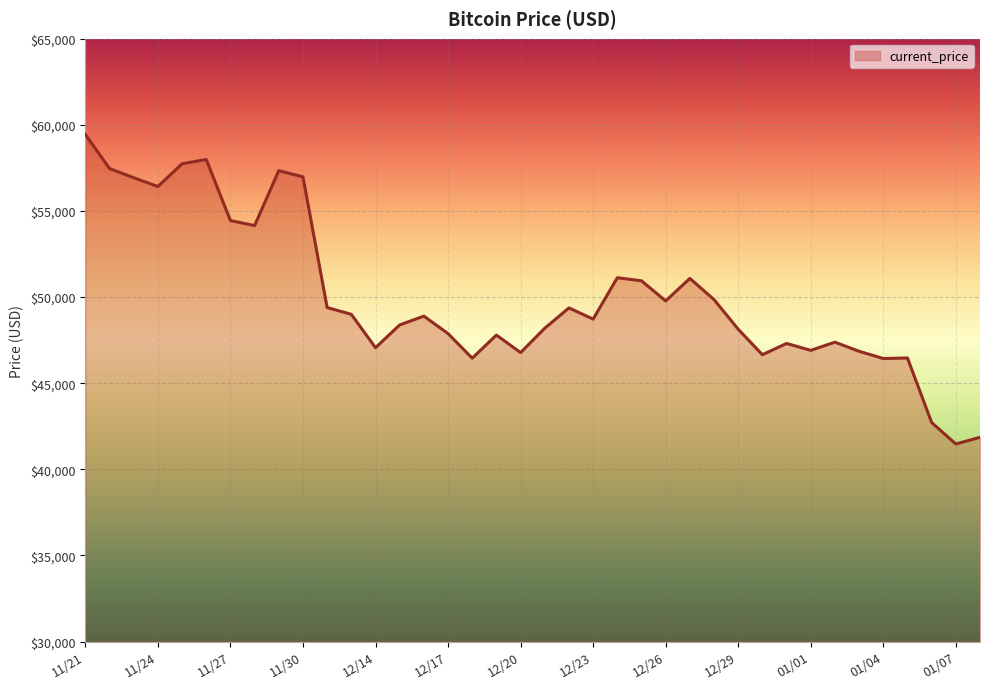

What is the minimum value shown in the chart?

41471